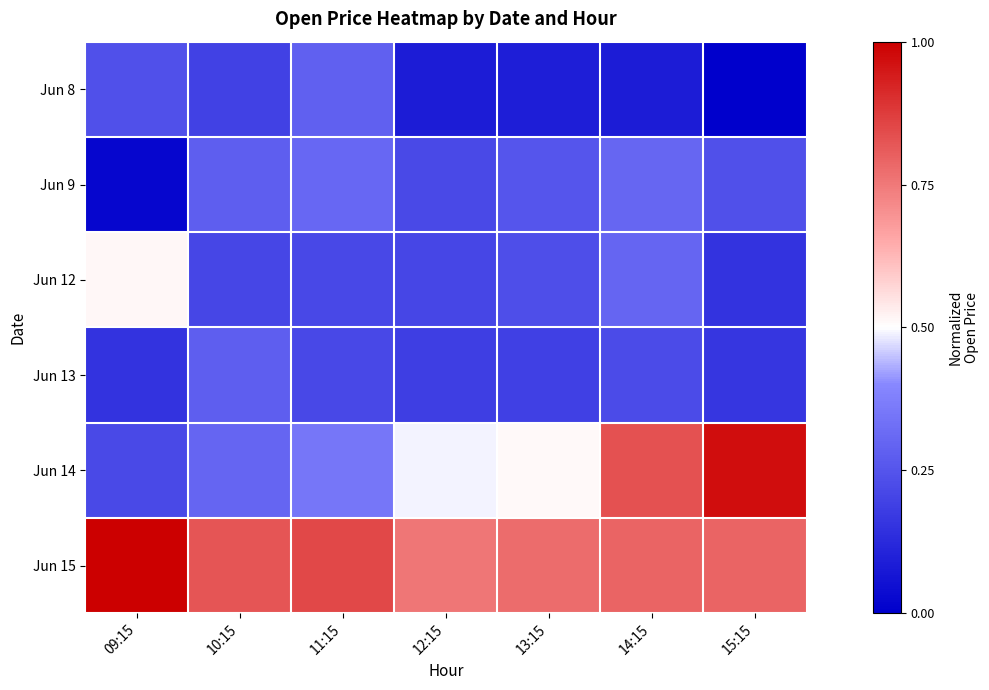

What is the total value across all series at 09:15?

2.1